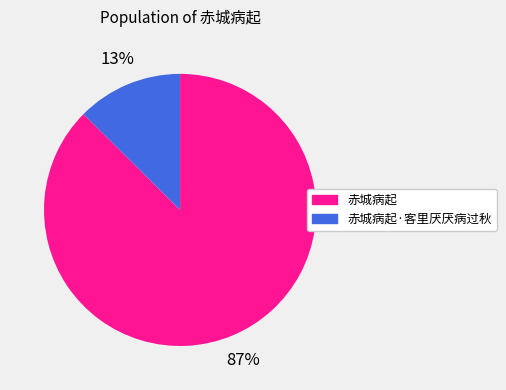

To the nearest percent, what is the average slice percentage?

50%